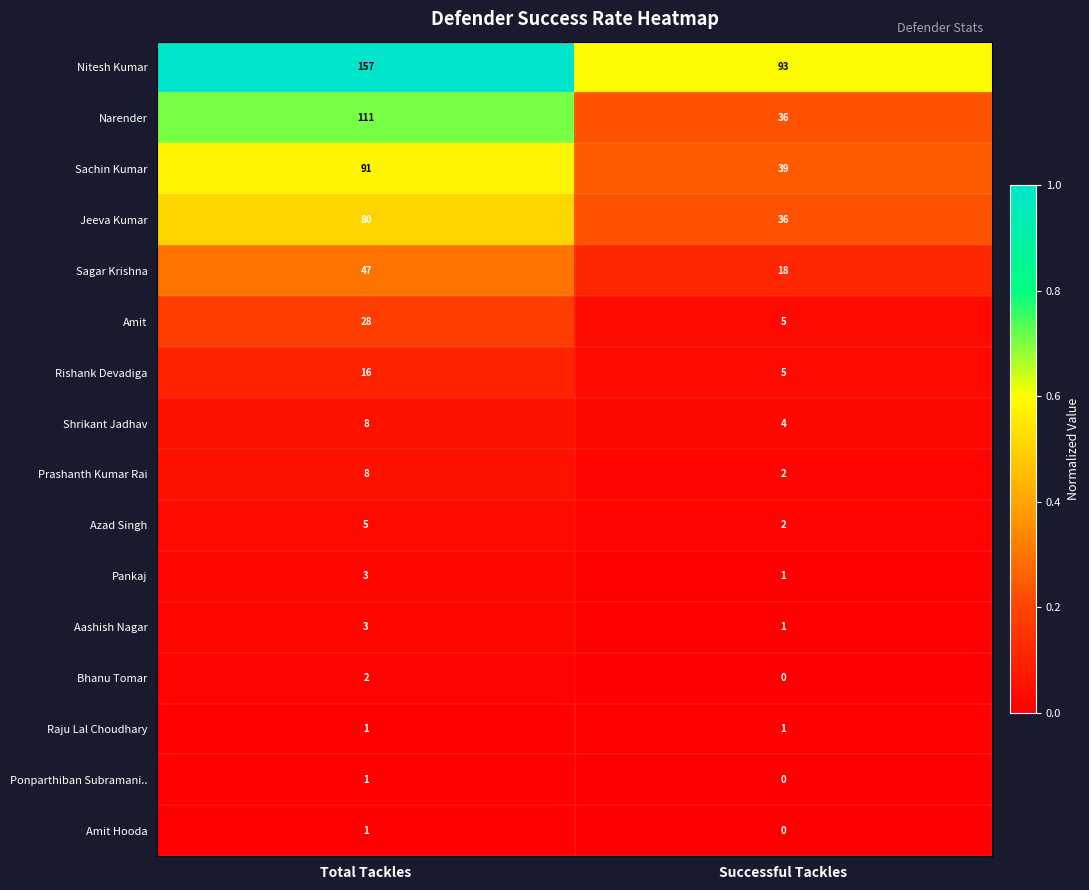

At how many categories does at least one series exceed 0?

2